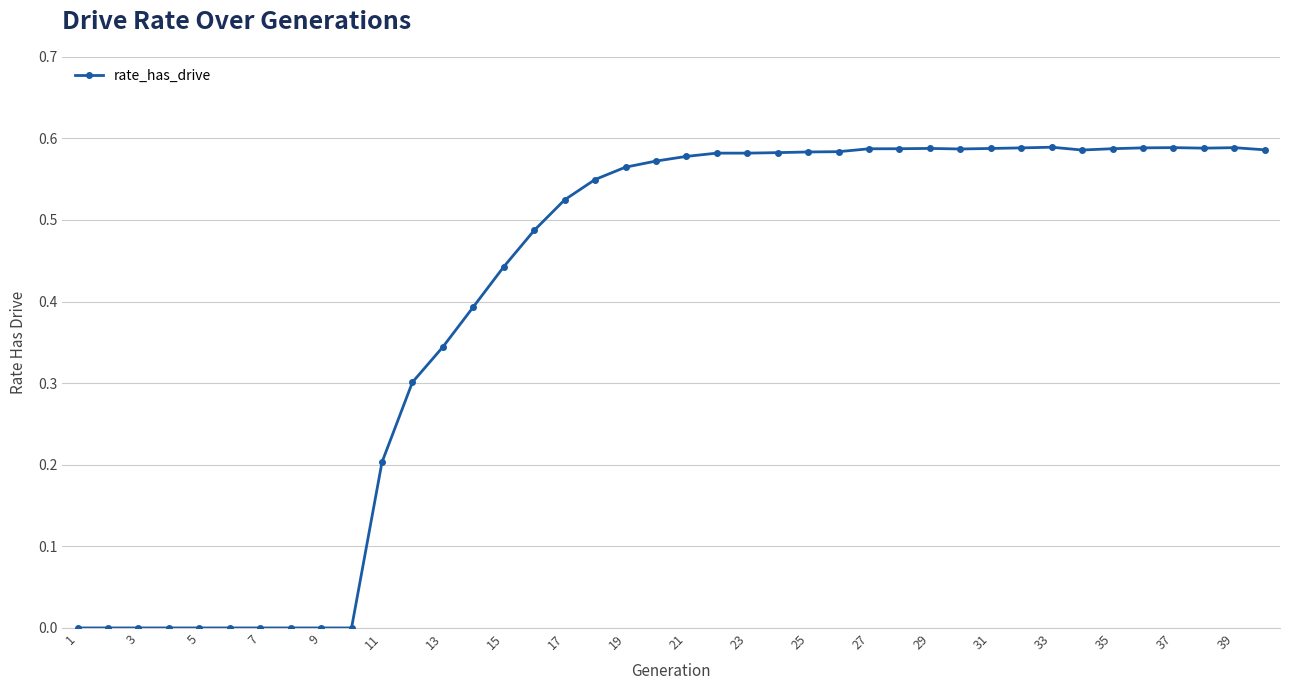

How many categories are shown in the chart?

40